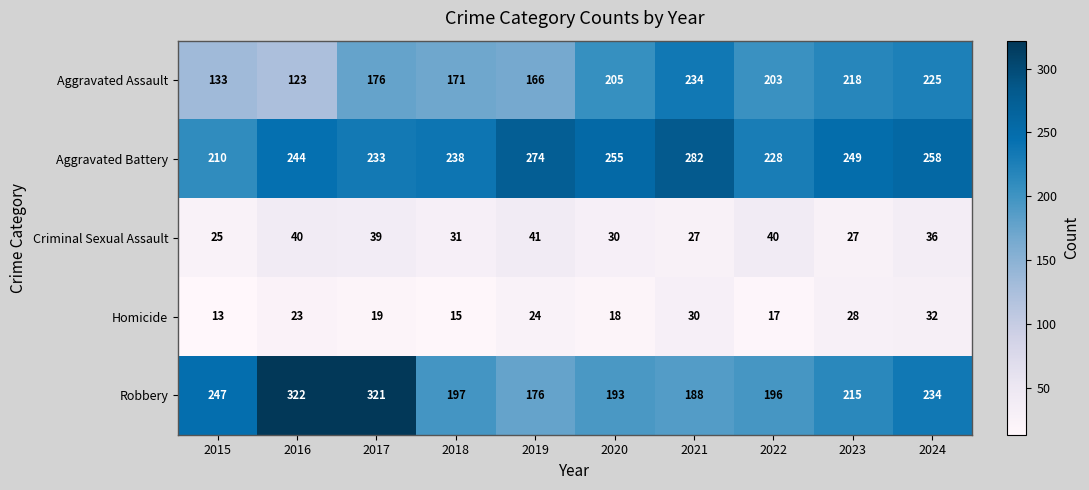

Rank the series at 2016 from lowest to highest value.

Homicide, Criminal Sexual Assault, Aggravated Assault, Aggravated Battery, Robbery